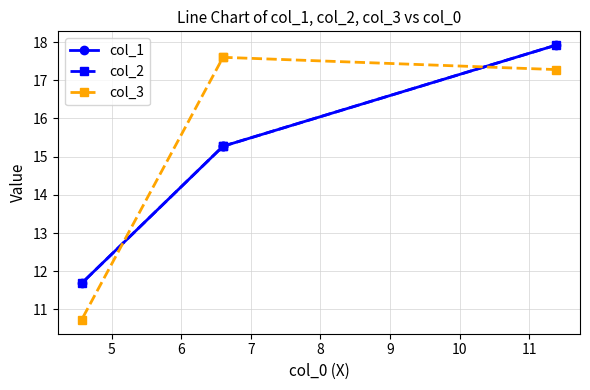

What is the difference between the maximum and second lowest values in the col_2 series?

2.6